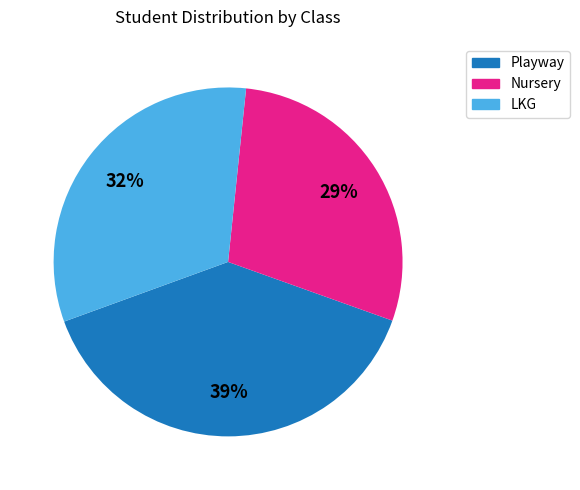

Which category has the smallest portion of the pie?

Nursery